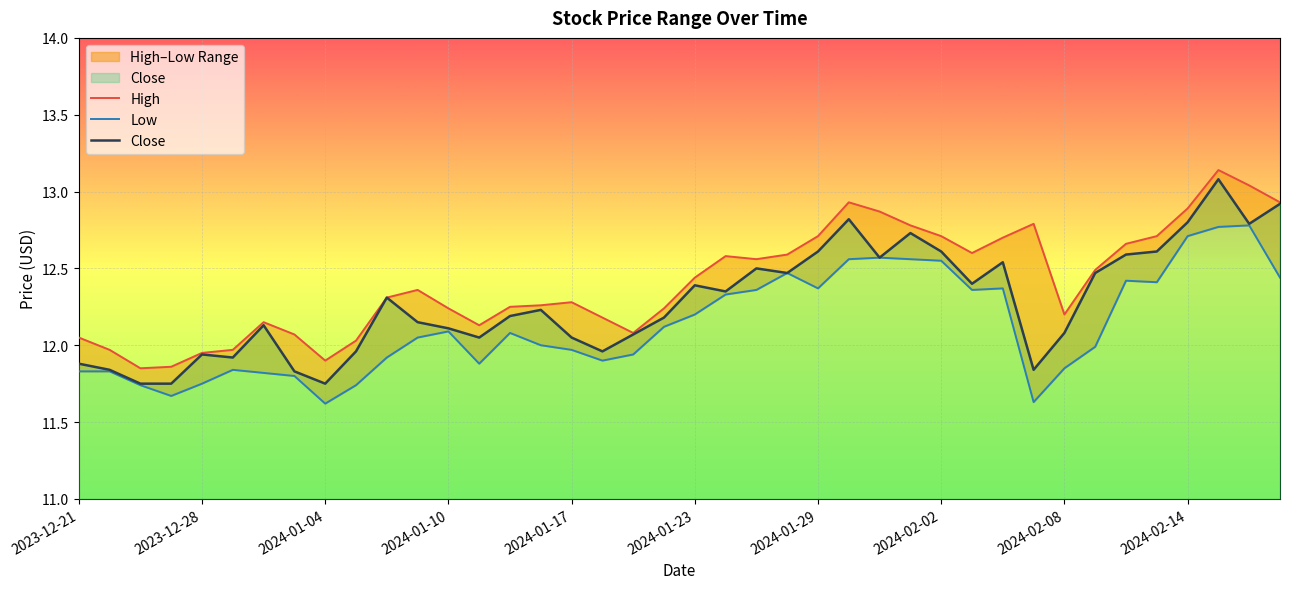

What is the value of the Low point at the 13th from the left?

12.1